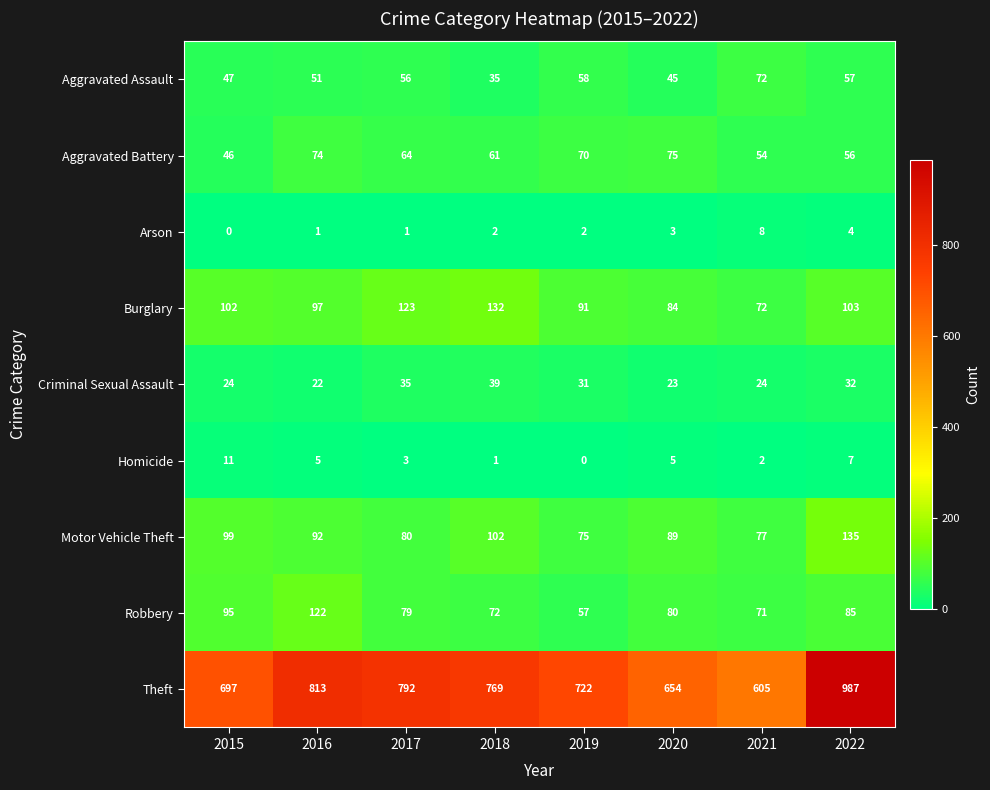

What is the difference between the second highest and second lowest values in the Theft series?

159